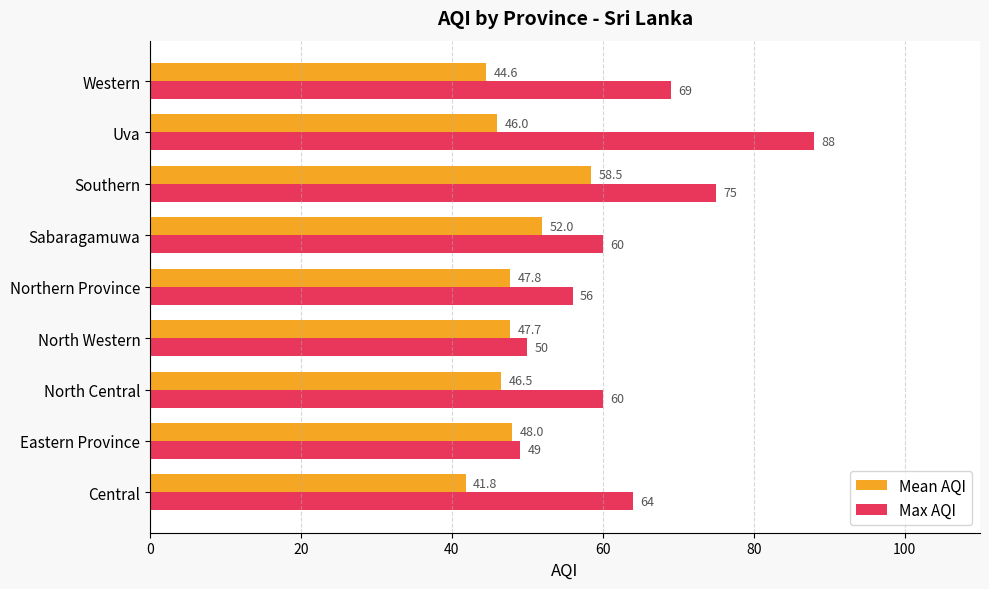

The Max AQI series shows 69.0 at Western. True or false?

True